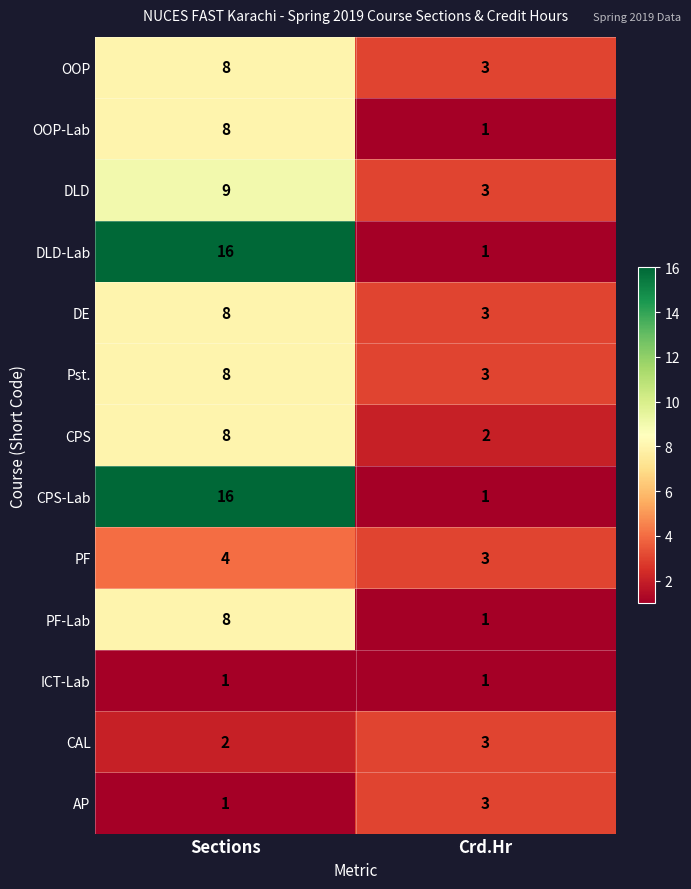

What is the difference between the highest and lowest values at Sections?

15